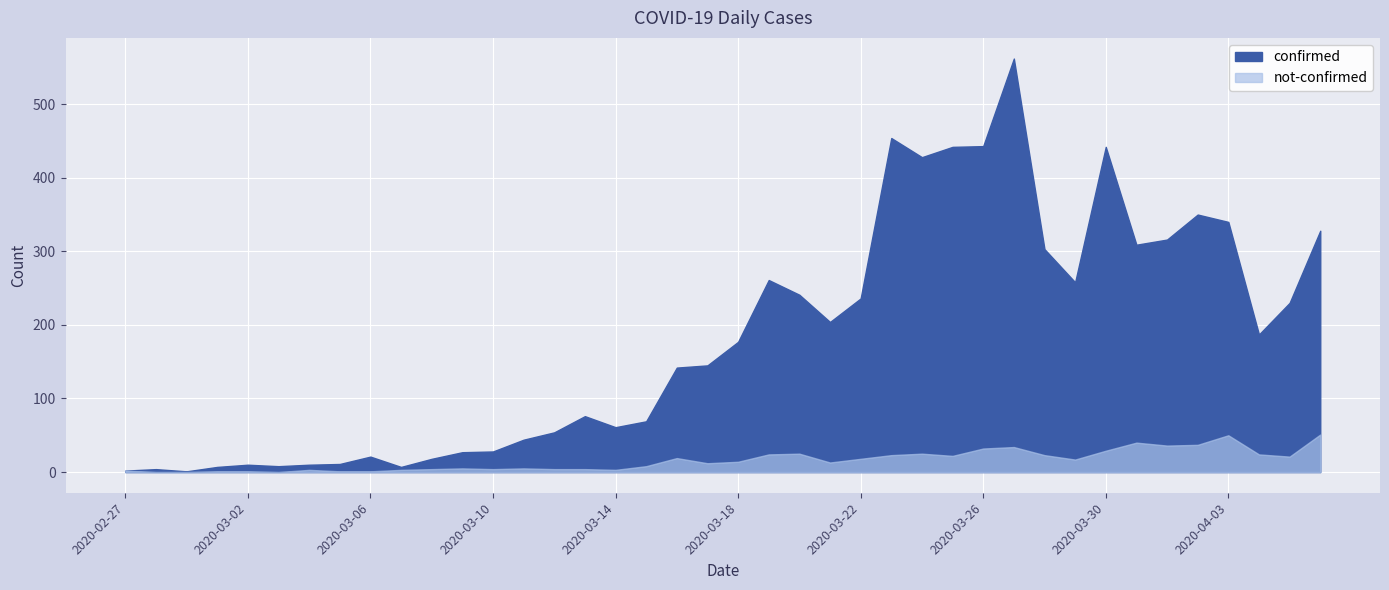

Reading left to right, extract all data points from this chart.

confirmed: 2	4	1	7	10	8	10	11	21	7	18	27	28	44	54	76	61	69	142	145	177	261	241	204	236	454	428	442	443	562	303	258	442	309	316	350	340	187	230	328
not-confirmed: 2	0	0	1	1	0	3	1	1	3	4	5	4	5	4	4	3	8	19	12	14	24	25	13	18	23	25	22	32	34	23	17	29	40	36	37	50	24	21	51